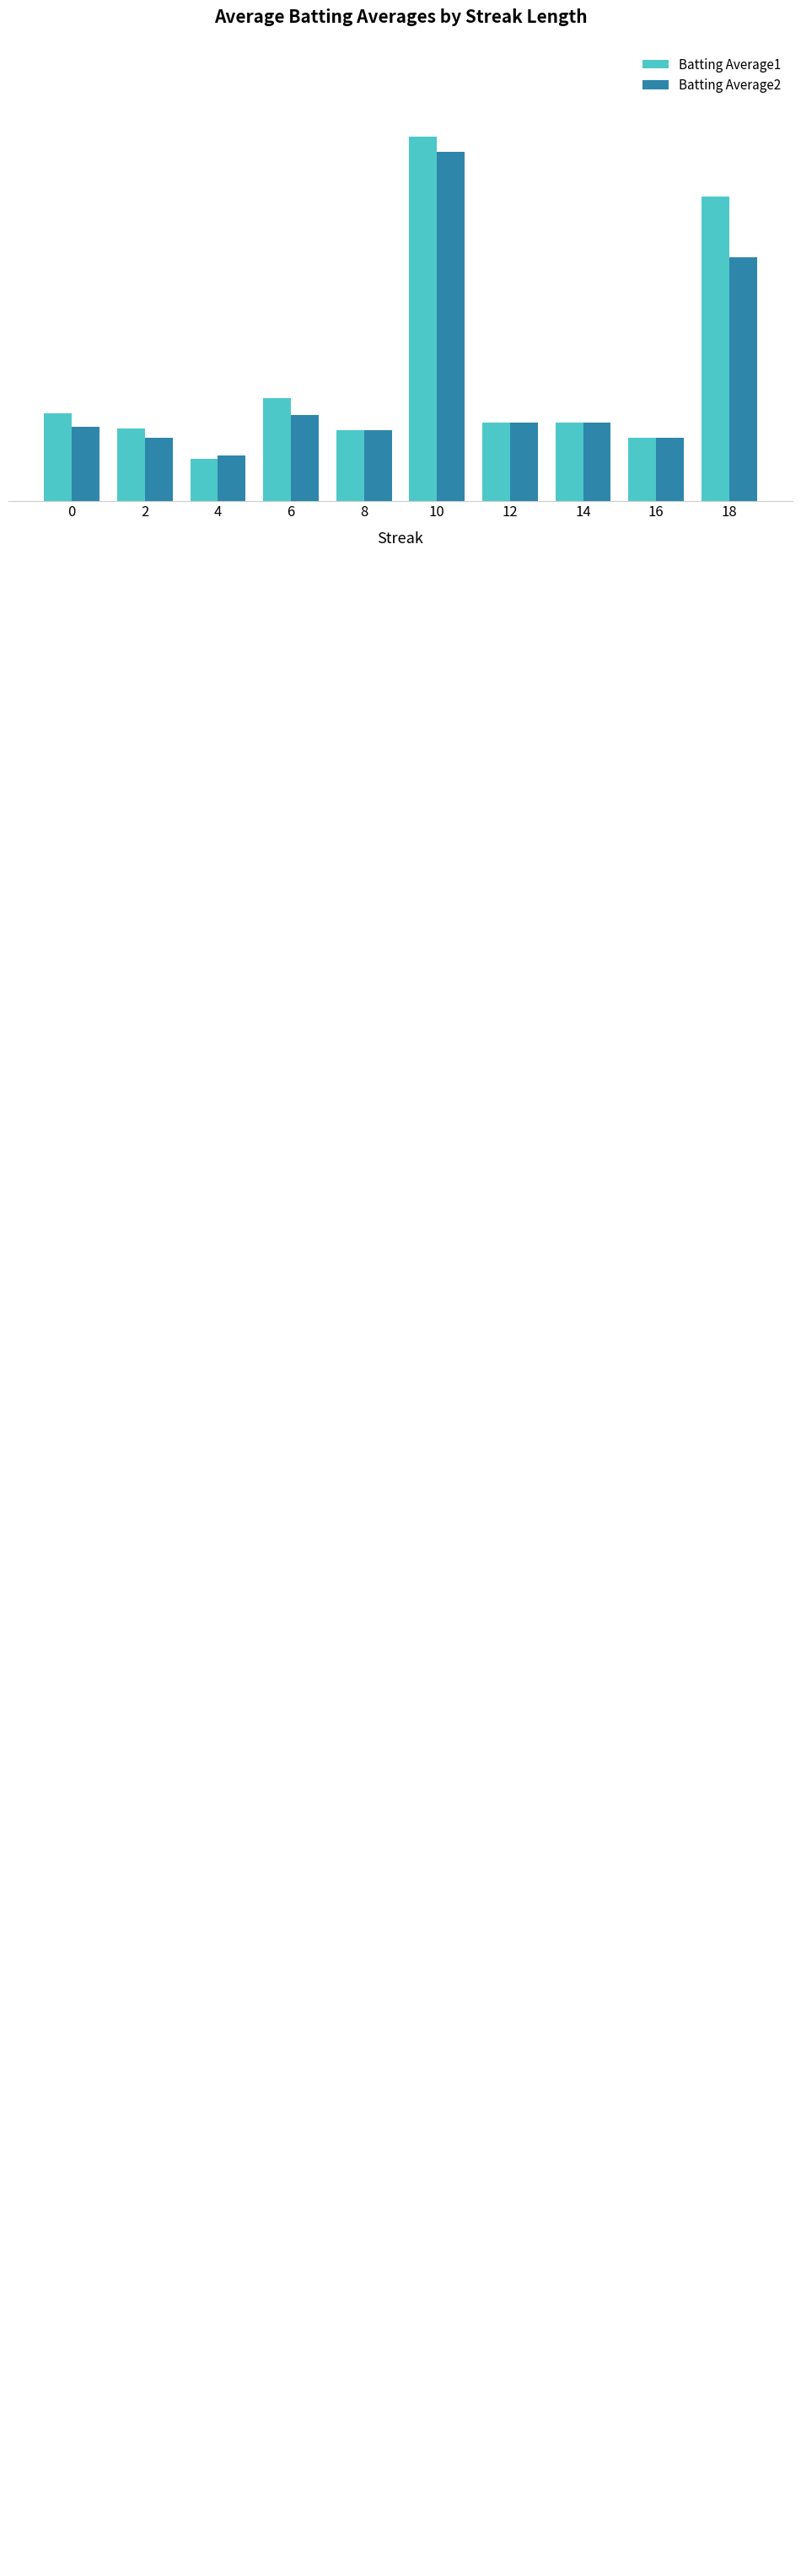

How many bars are there in total?

20